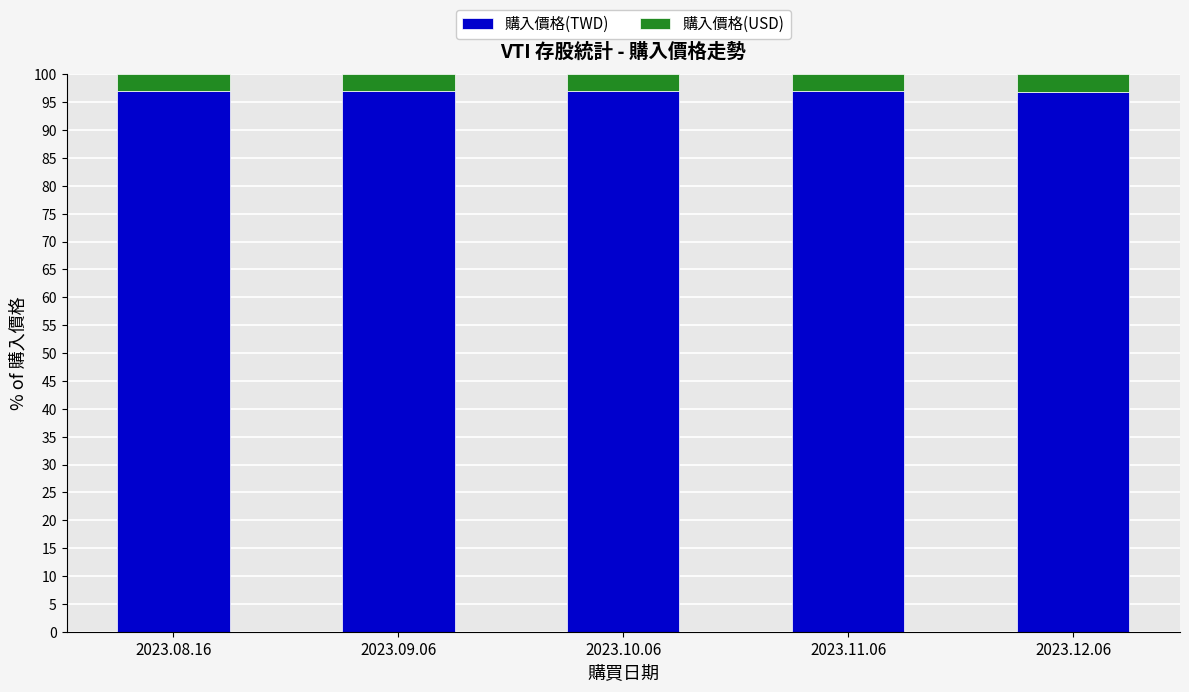

What is the total value across all series at 2023.11.06?

100.0